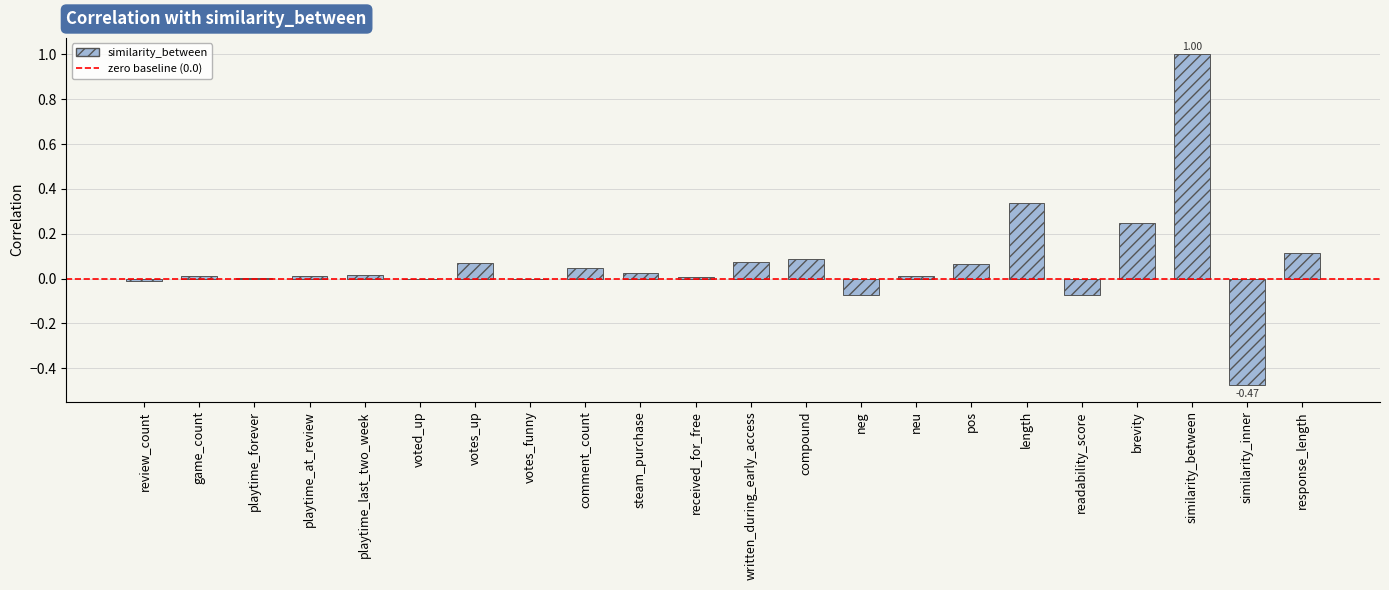

Which category has the highest value across all series?

similarity_between